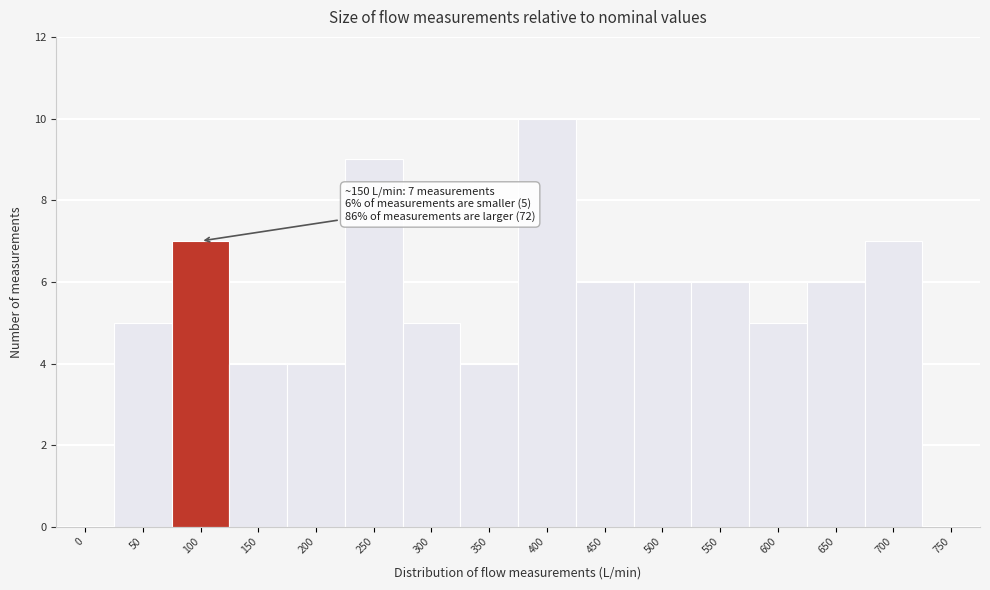

Reading left to right, what are all the values shown in this chart?

0=0	50=5	100=7	150=4	200=4	250=9	300=5	350=4	400=10	450=6	500=6	550=6	600=5	650=6	700=7	750=0